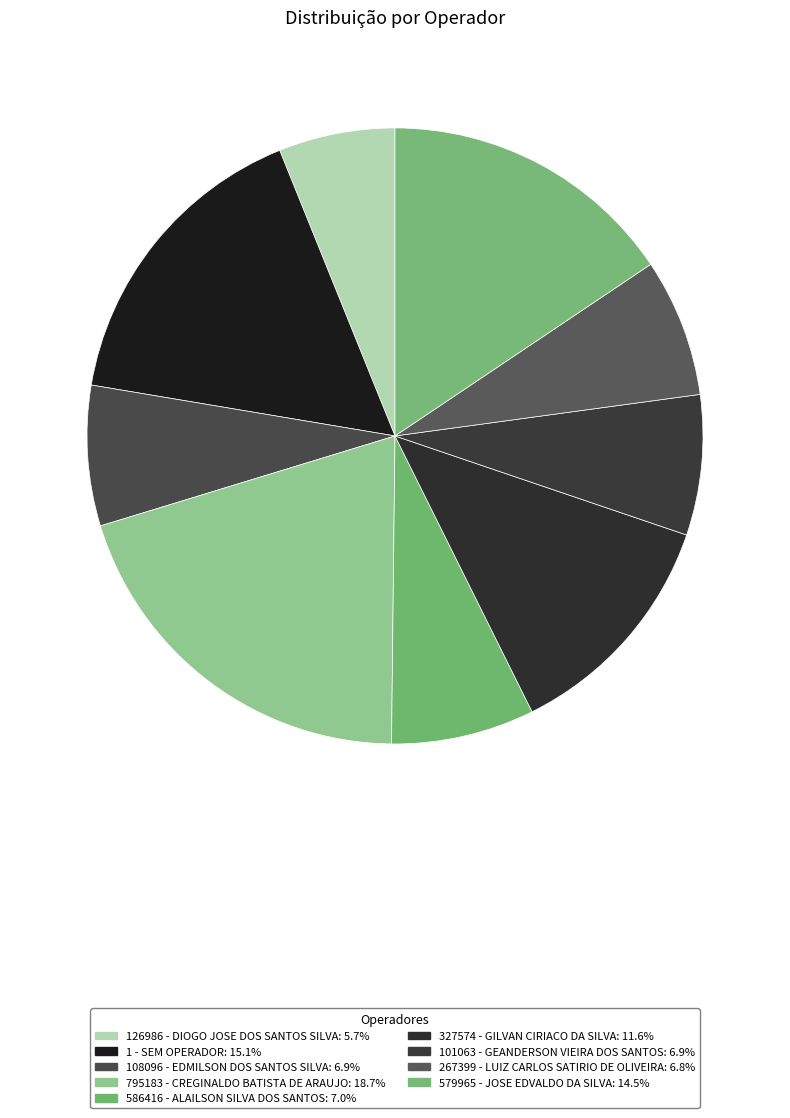

To the nearest percent, what percentage of the pie is 579965 - JOSE EDVALDO DA SILVA?

16%